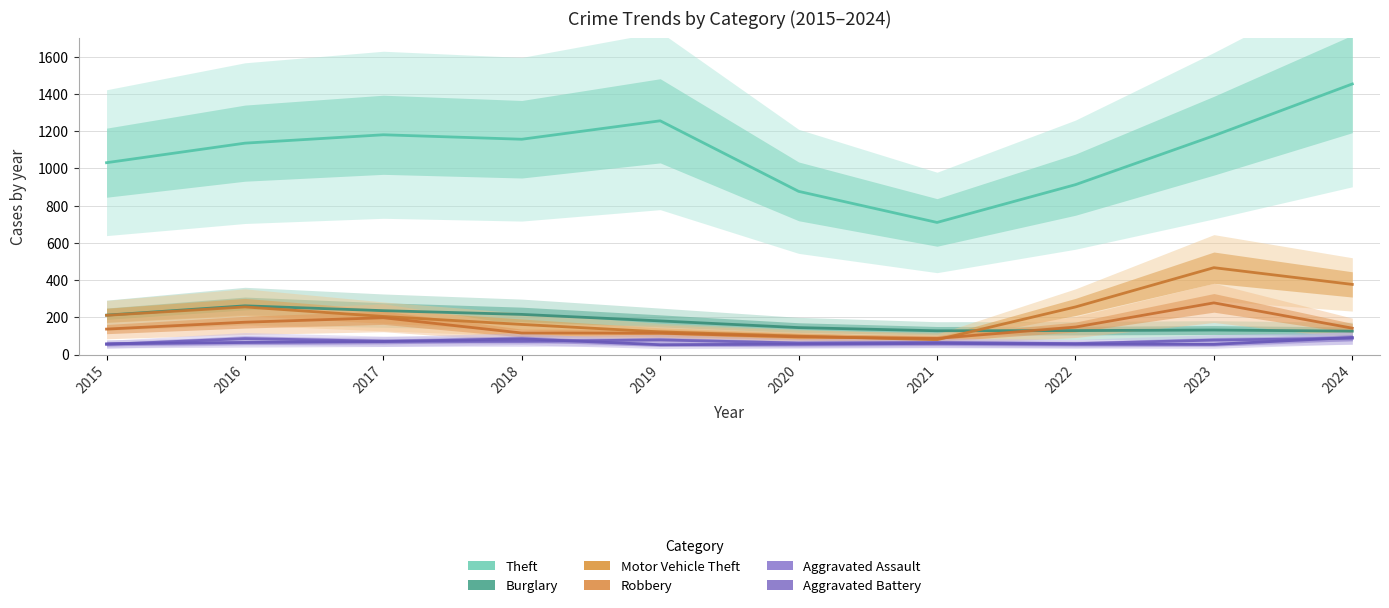

How many times do Robbery and Burglary cross each other?

1